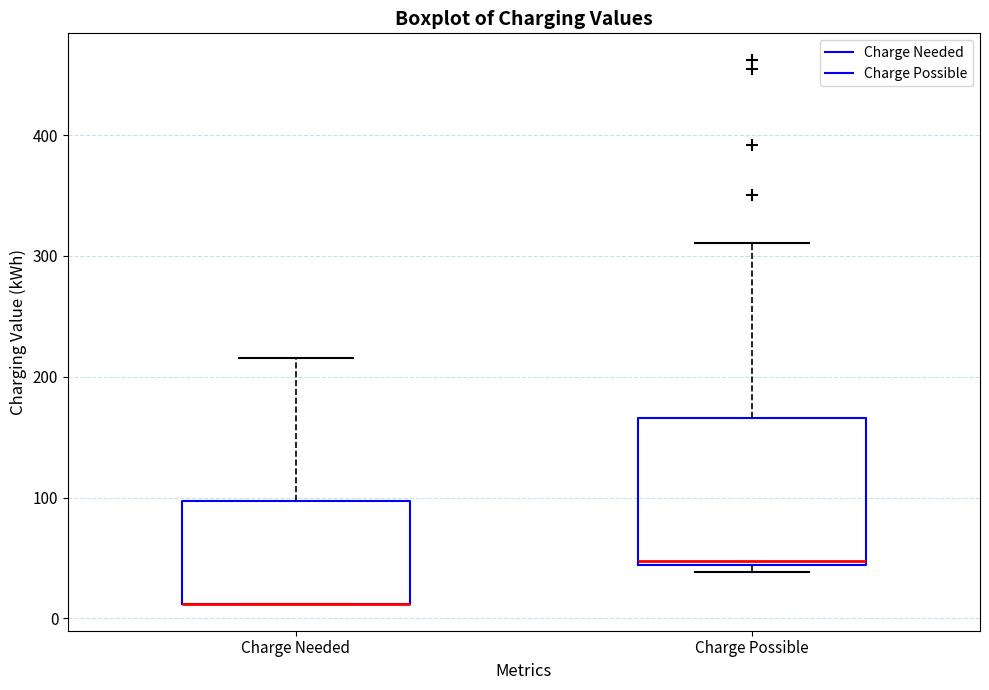

Reading left to right, read every box against the y-axis: the position of its median line, the range the box covers, and the ends of its whiskers. The values are not printed on the chart, so give them approximately, as read against the axis.

Charge Needed: median 10 (drawn on the box's lower edge), box 10 to 100, whiskers 10 to 220
Charge Possible: median 50, box 40 to 170, whiskers 40 (just below the box's lower edge) to 310